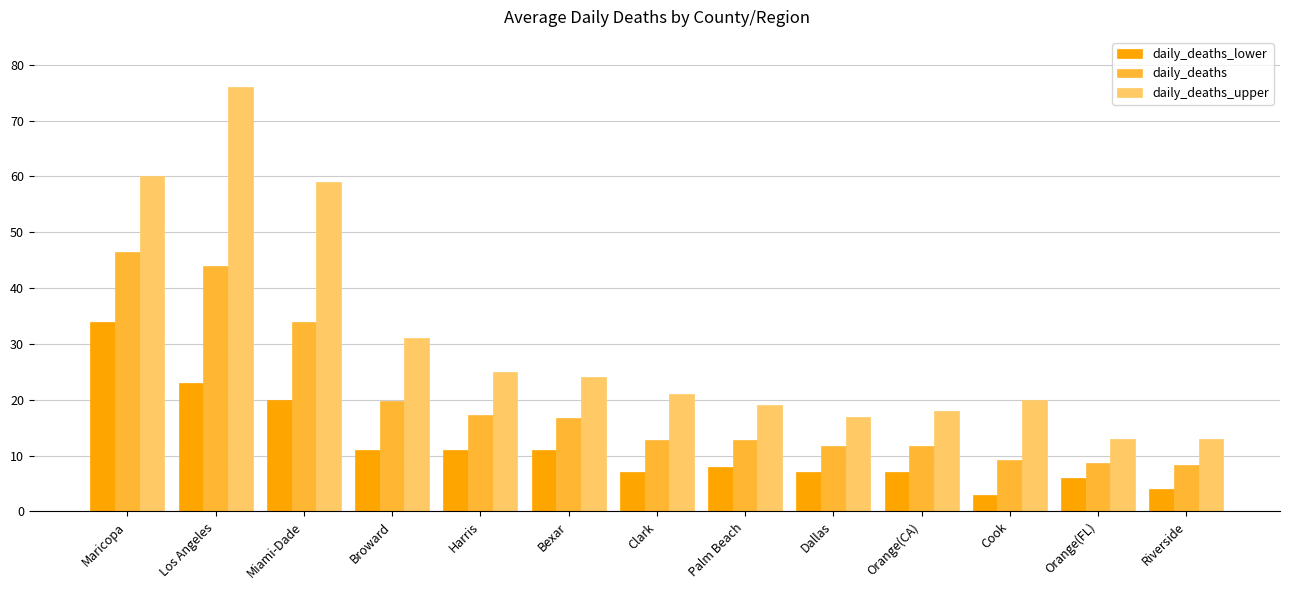

Does the chart contain any negative values?

No